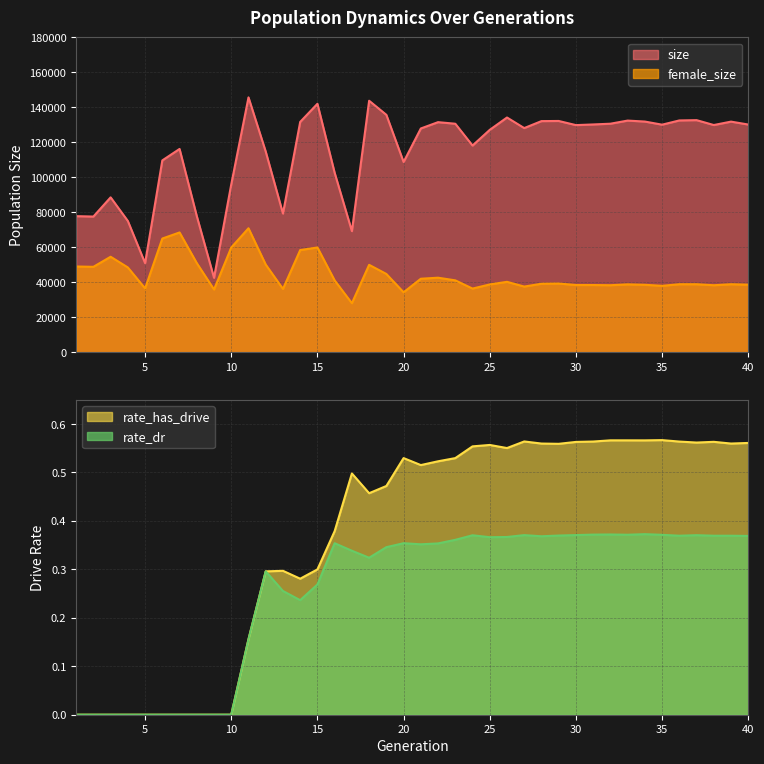

True or false: rate_dr and size intersect in this chart.

False